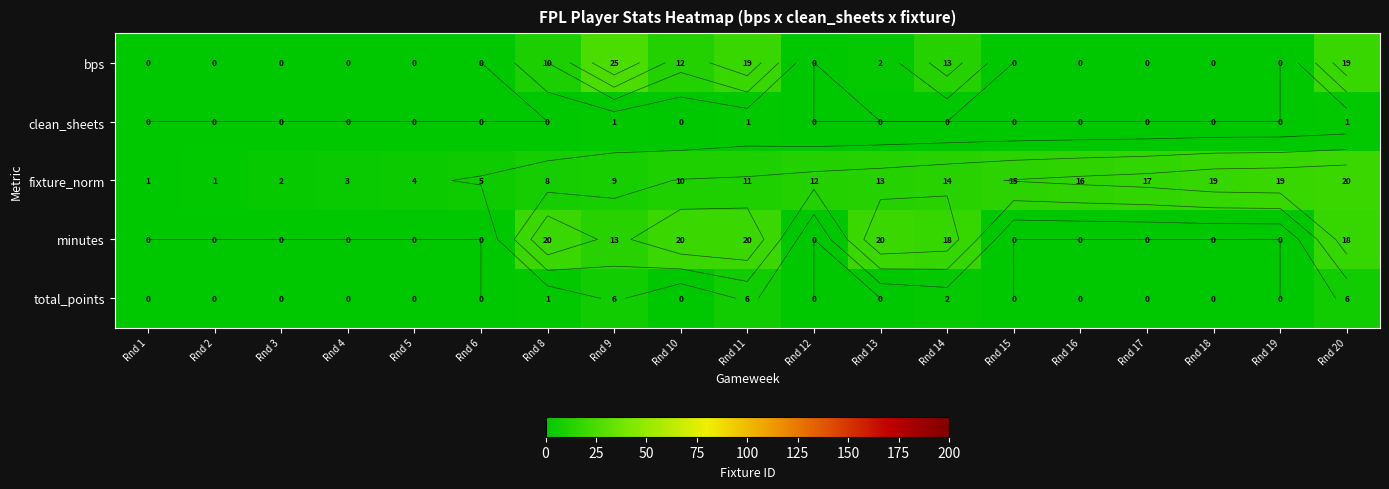

The clean_sheets series shows 1.8 at Rnd 11. True or false?

False